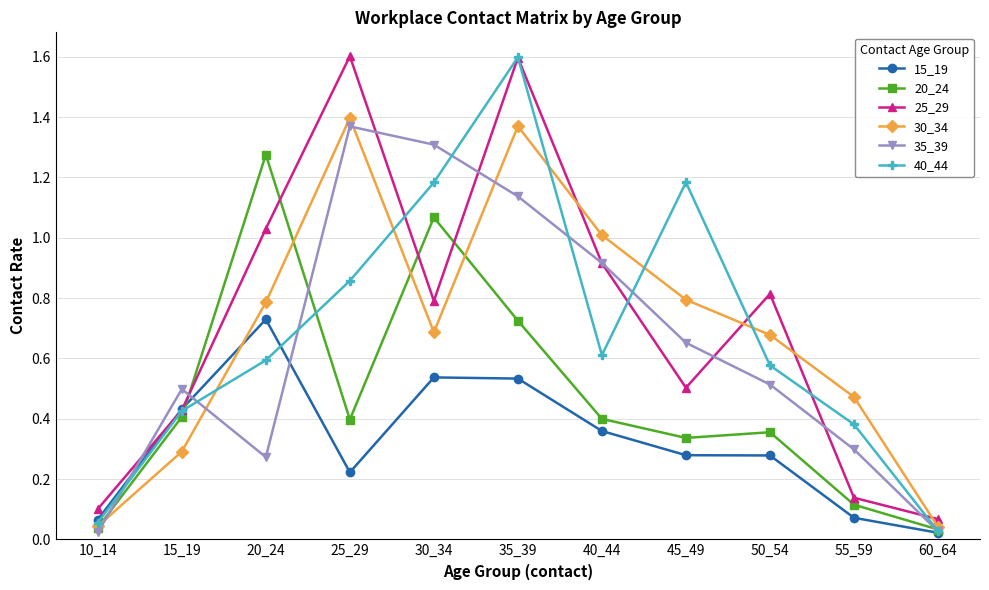

How many categories are shown in the chart?

11